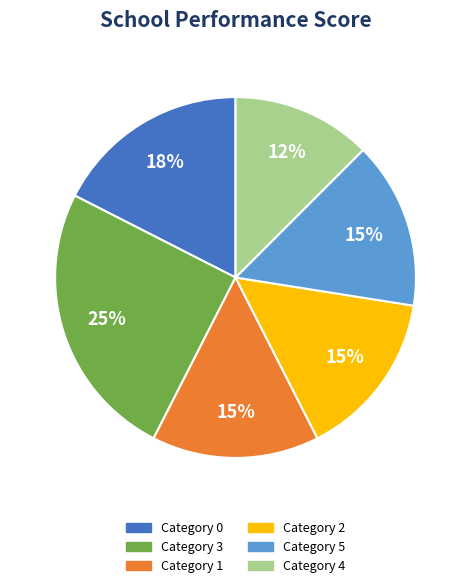

To the nearest percent, what is the average slice percentage?

17%